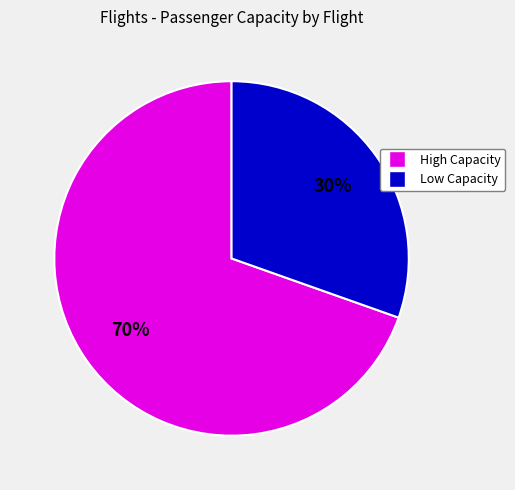

Is there a majority slice in this chart?

Yes